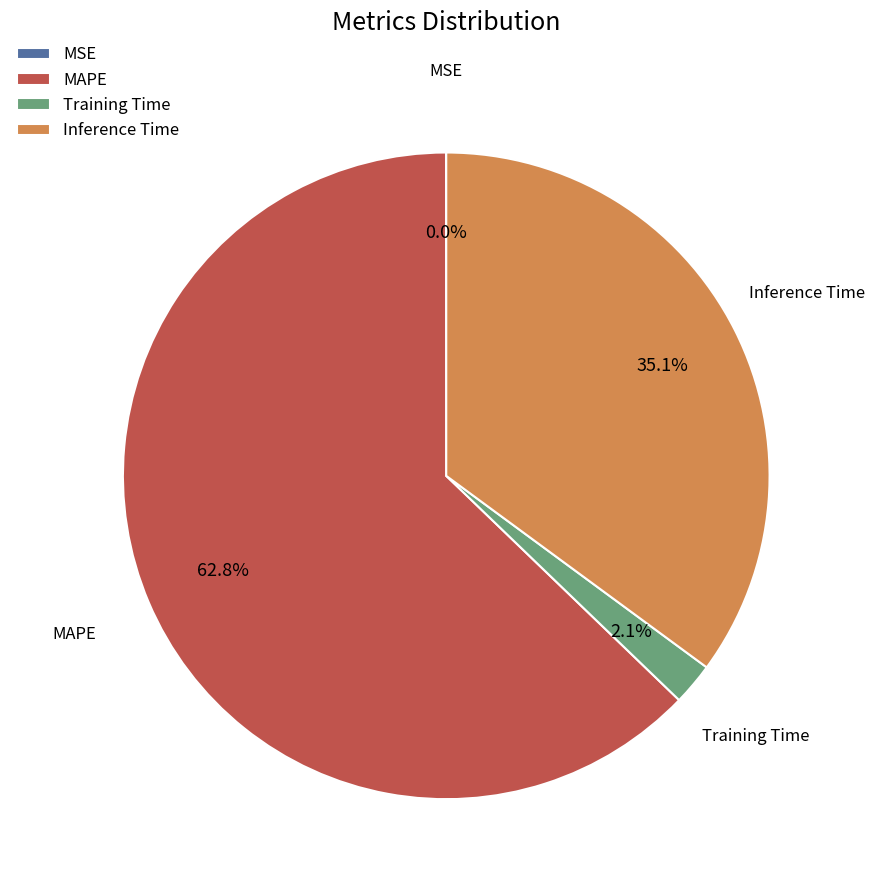

To the nearest percent, what portion does MAPE represent?

63%